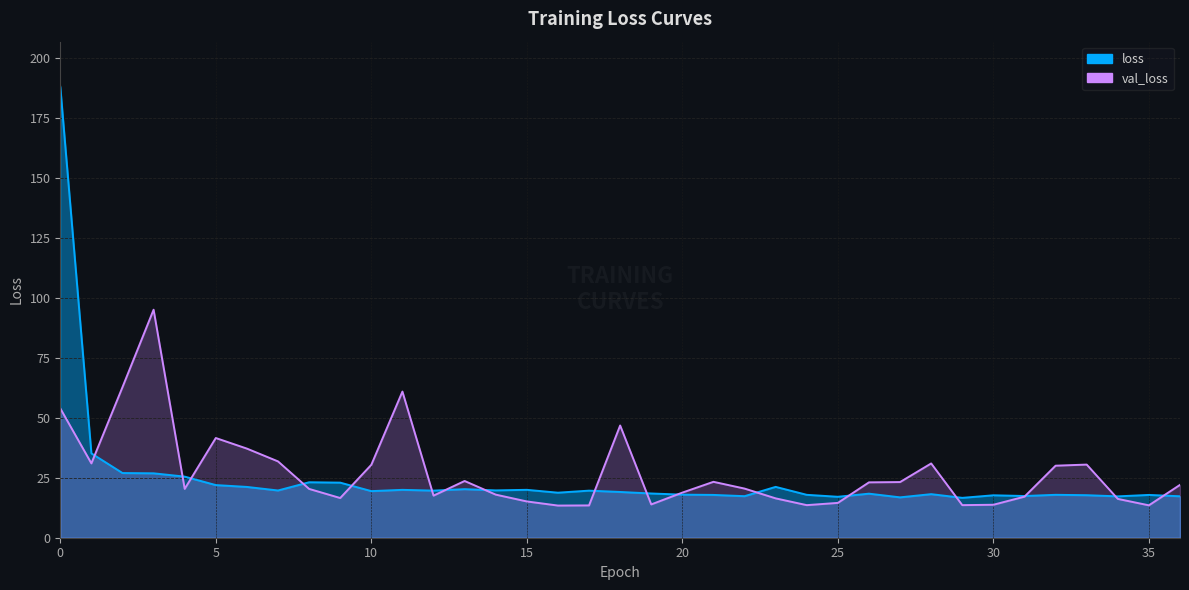

How many lines are shown in the chart?

2